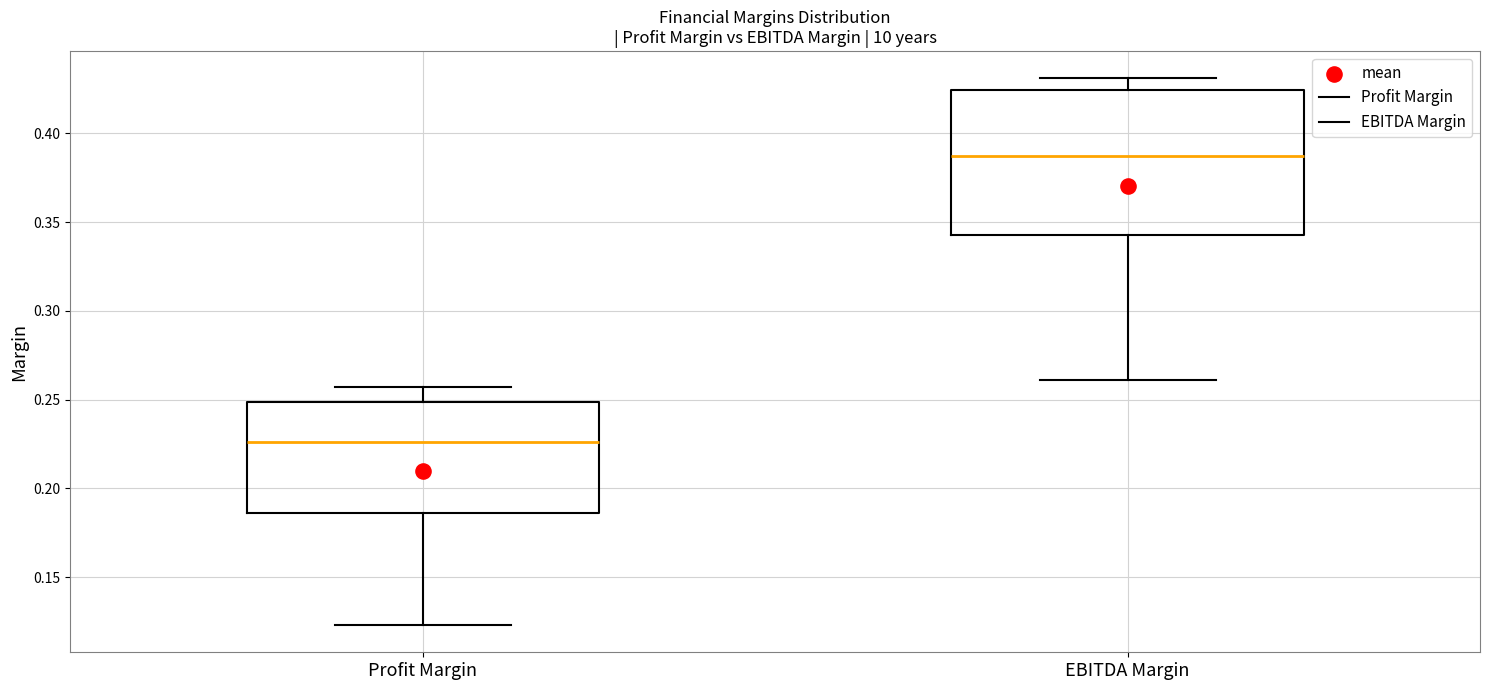

Which box has the lowest median line?

Profit Margin